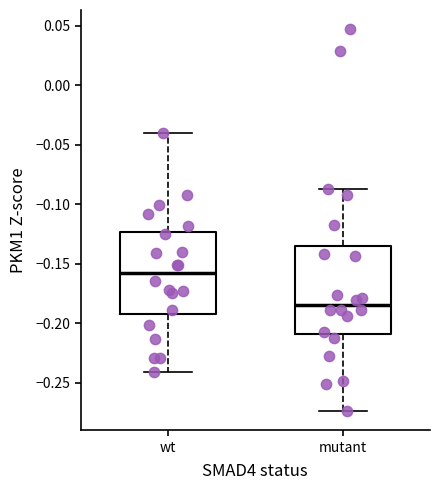

Reading left to right, read every box against the y-axis: the position of its median line, the range the box covers, and the ends of its whiskers. The values are not printed on the chart, so give them approximately, as read against the axis.

wt: median -0.160, box -0.190 to -0.125, whiskers -0.240 to -0.040
mutant: median -0.185, box -0.210 to -0.135, whiskers -0.275 to -0.085